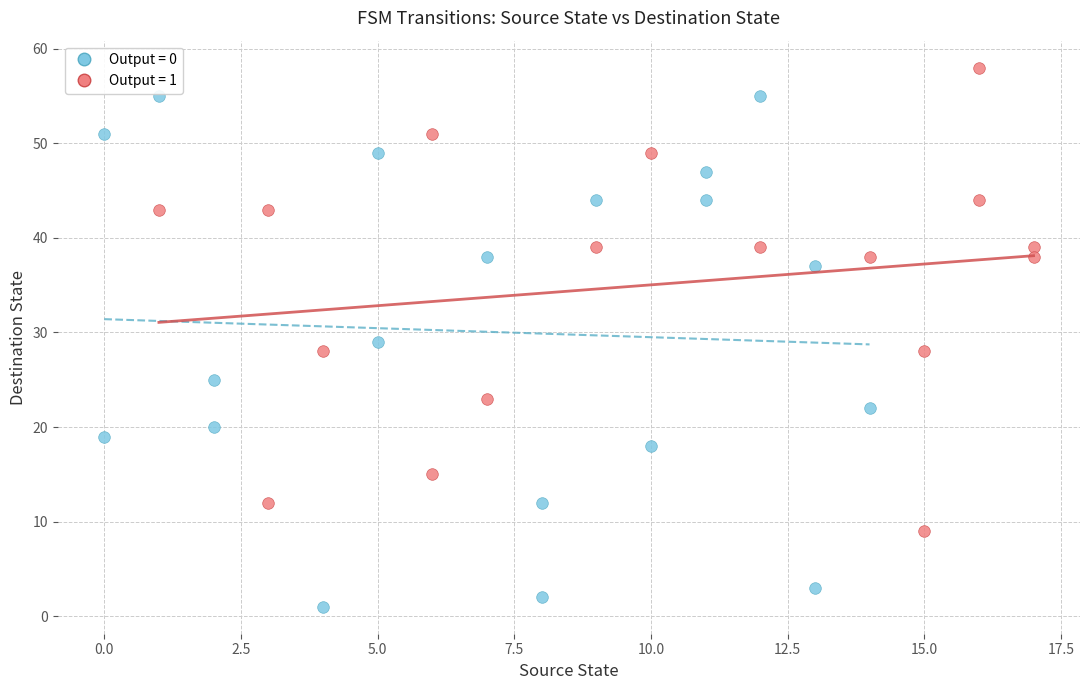

Which series contains the lowest Y value?

Output = 0